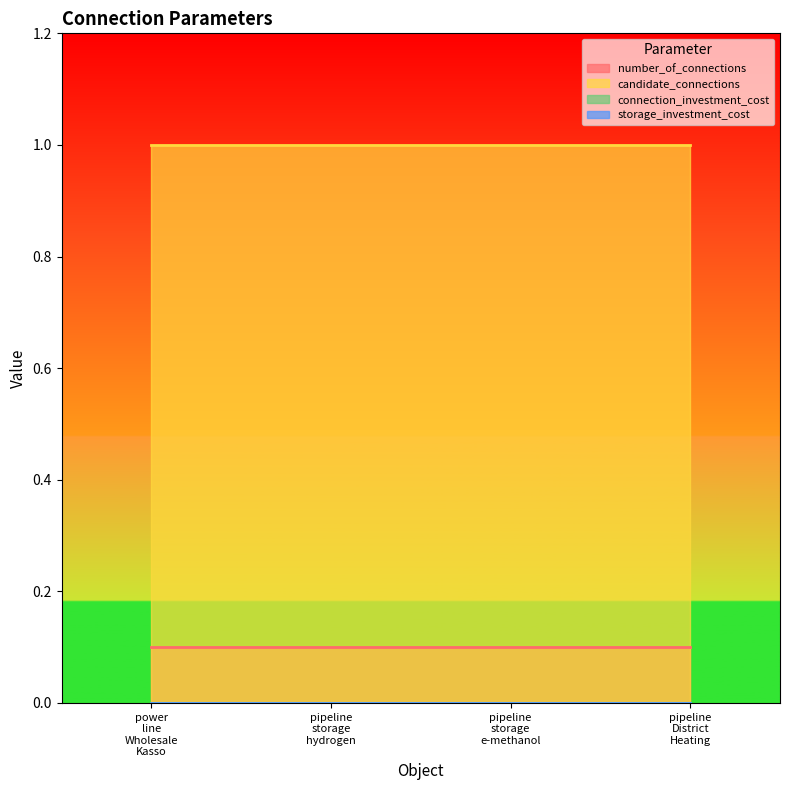

Which series has the largest range (max minus min)?

number_of_connections